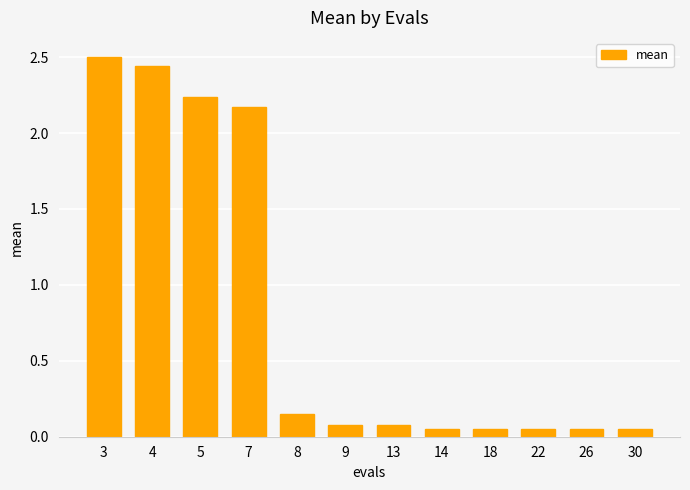

How many bars are there in total?

12